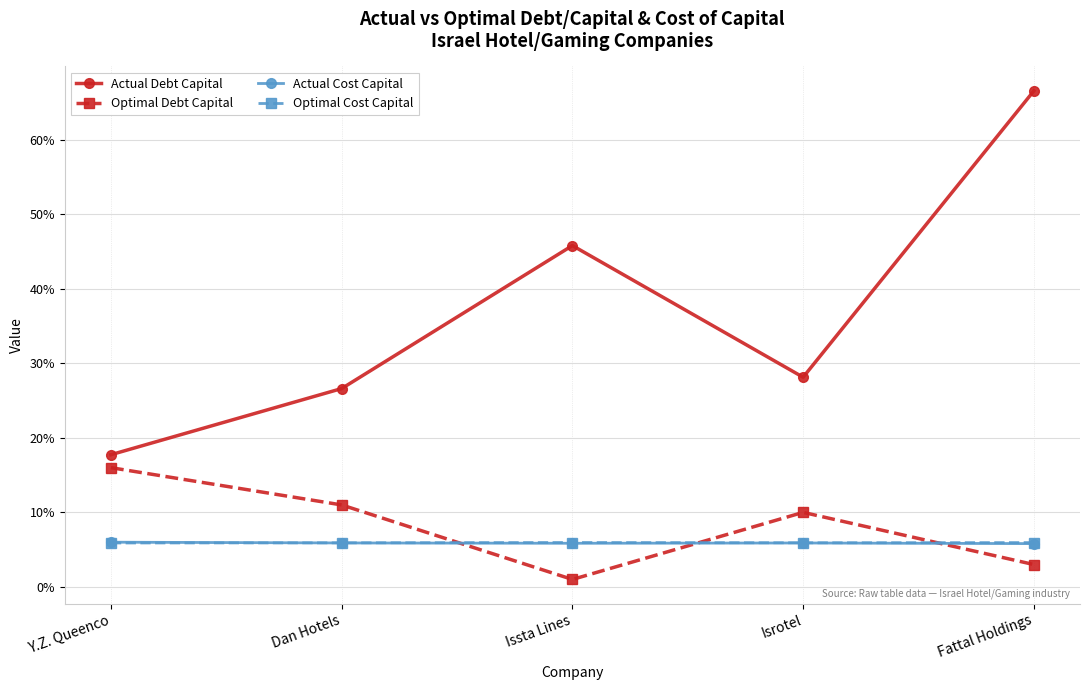

What is the total value across all series at Fattal Holdings?

0.8